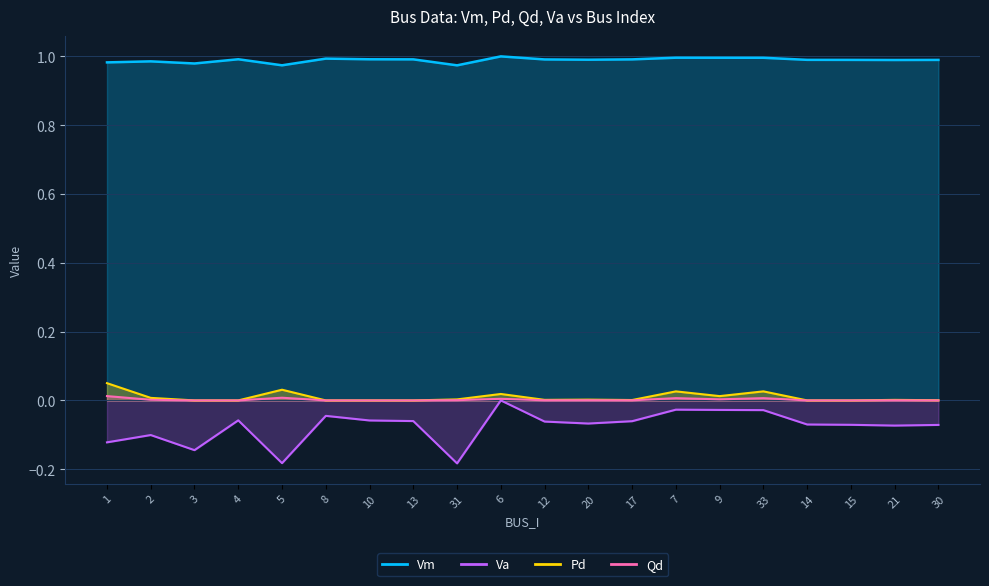

Between 30 and 20, which is larger?

20